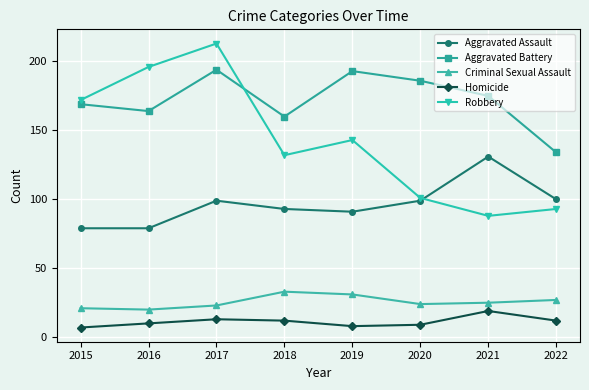

Count the number of categories in the chart.

8